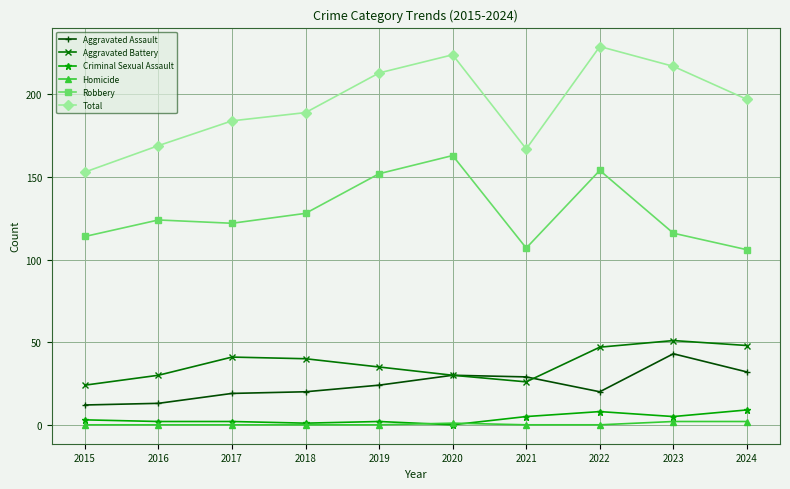

What is the maximum value shown in the chart?

229